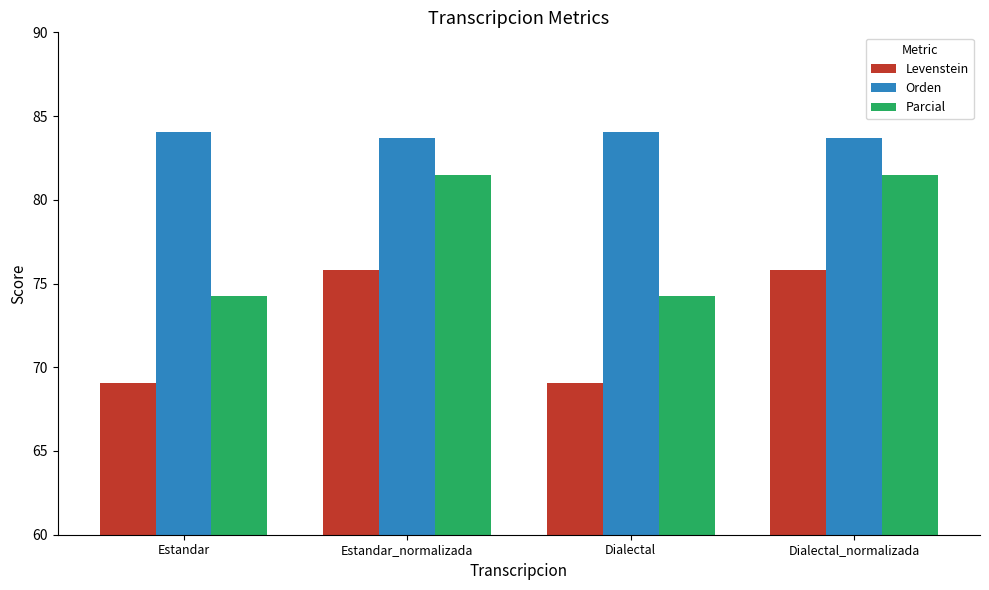

How many data points in Parcial are above 81?

2